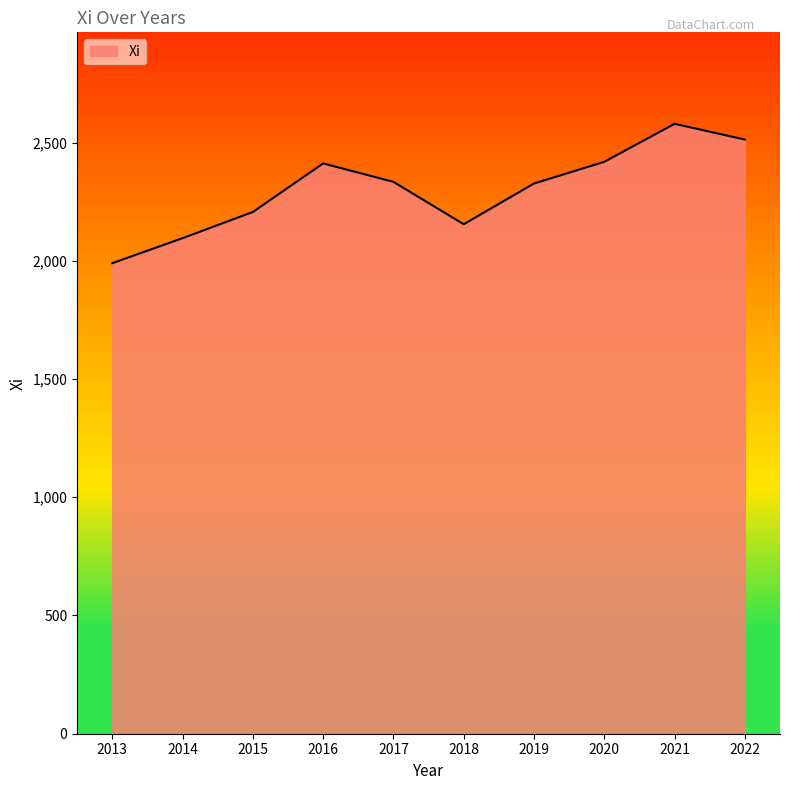

True or false: there are more than 0 points higher than both neighbors.

True